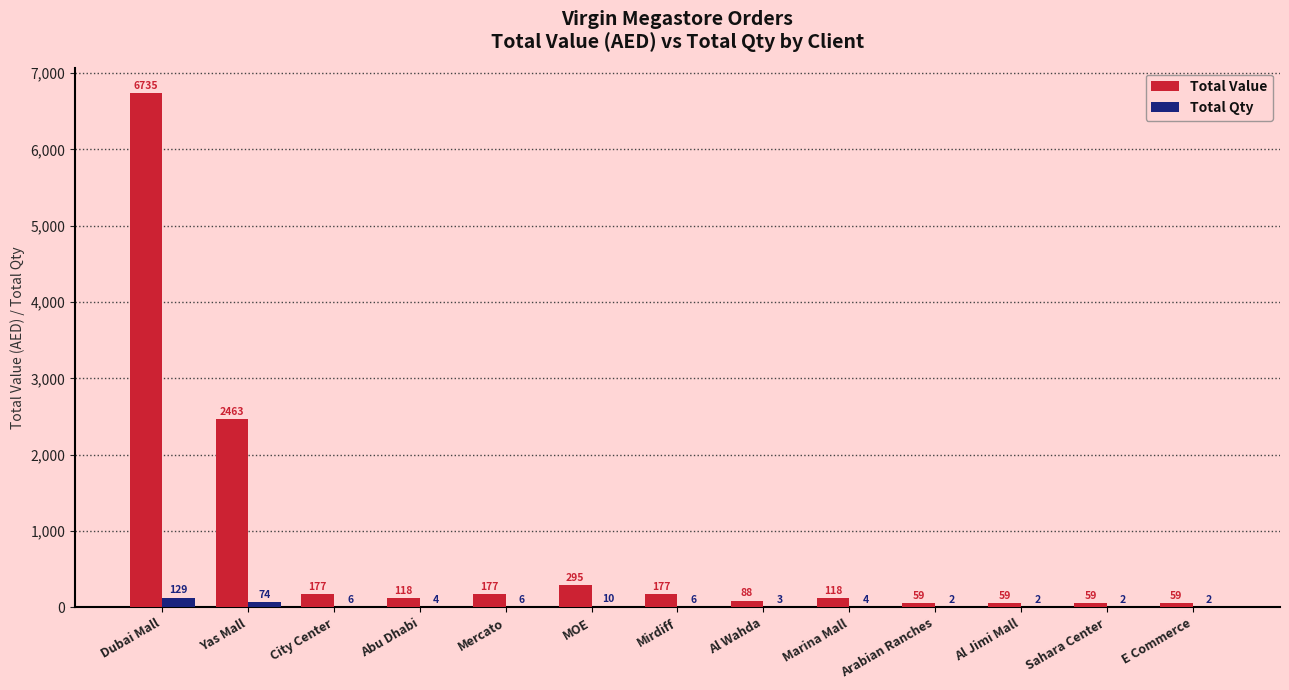

Where does the Total Value series first go above 118?

Dubai Mall